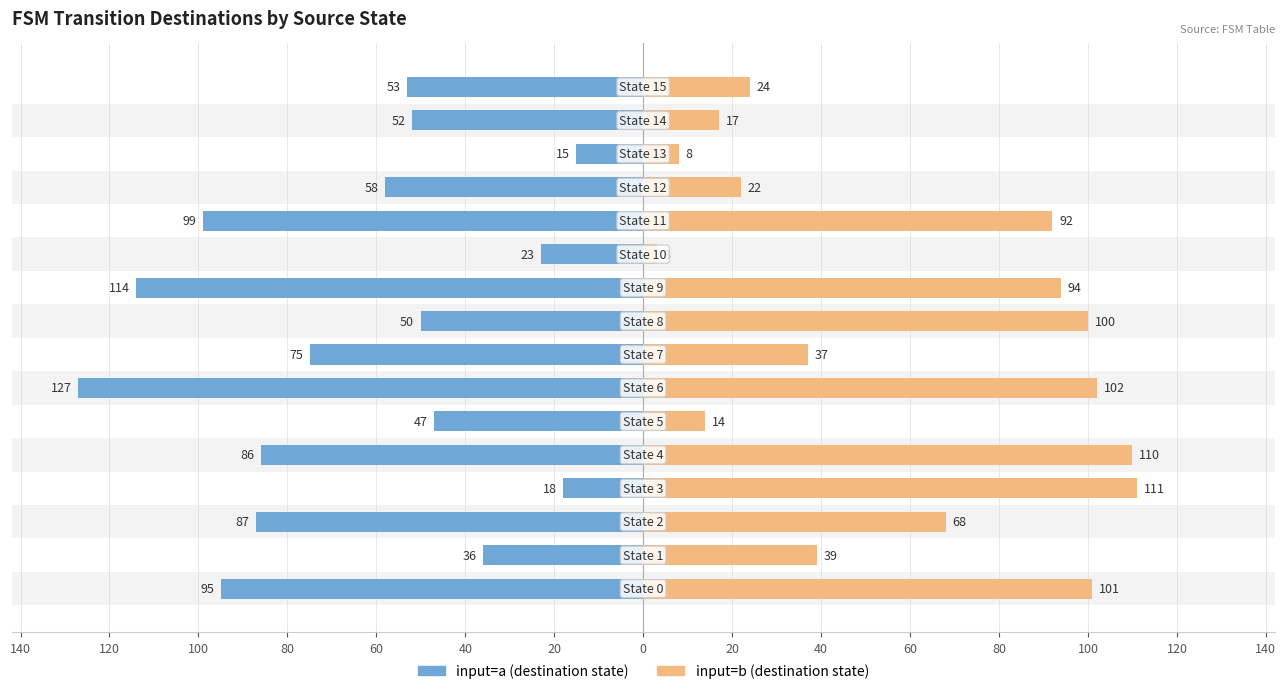

What is the minimum value shown in the chart?

-127